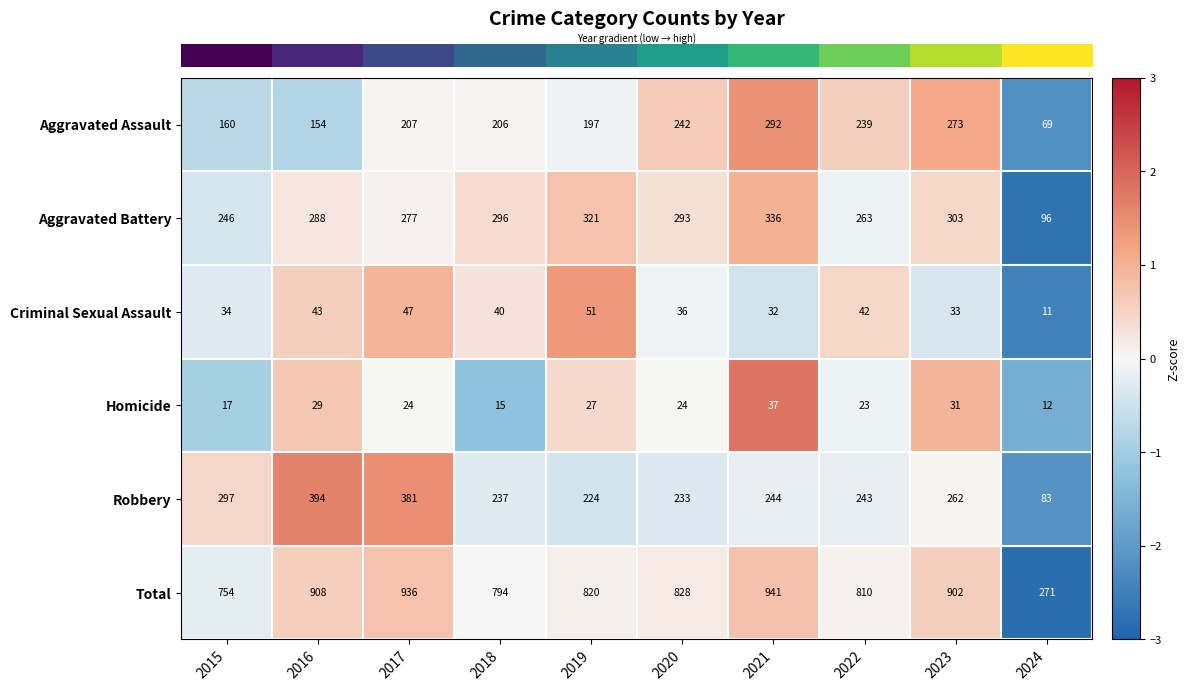

How many values in the Aggravated Assault series are below 207?

5